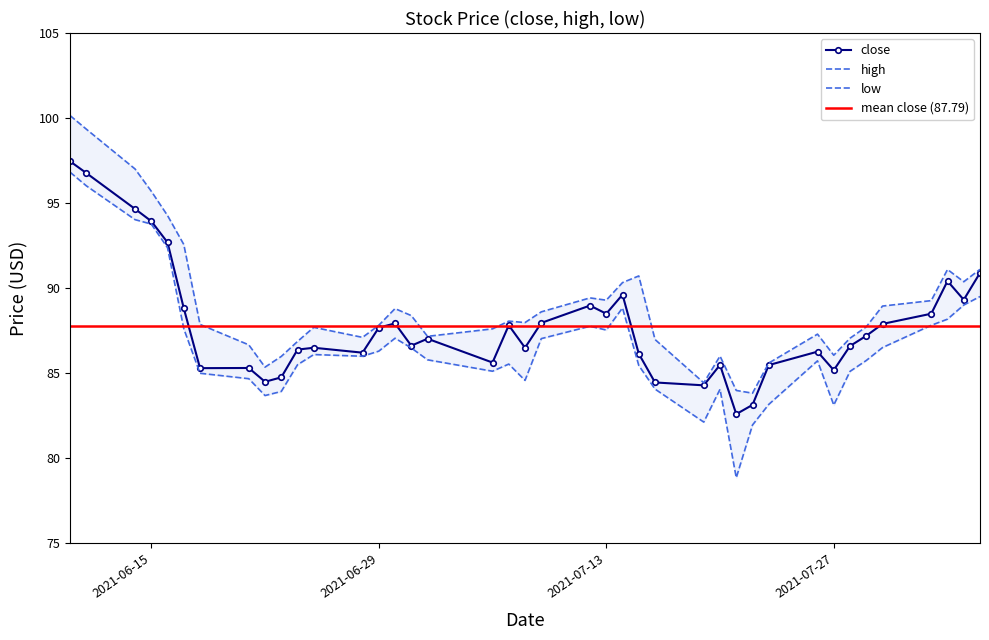

How many values in the low series are below 86?

20